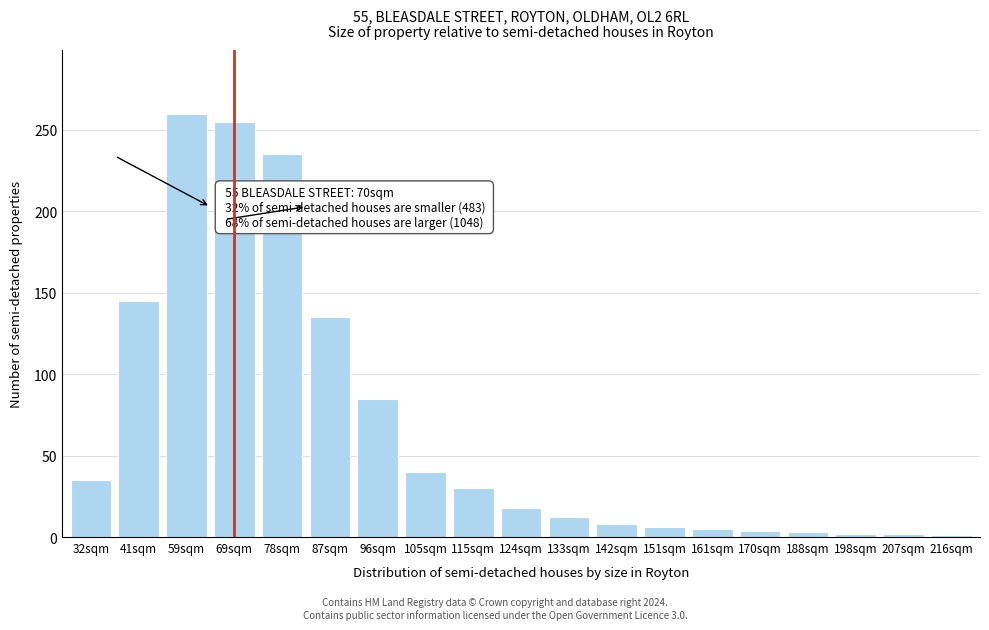

Which has a higher value, 41sqm or 59sqm?

59sqm